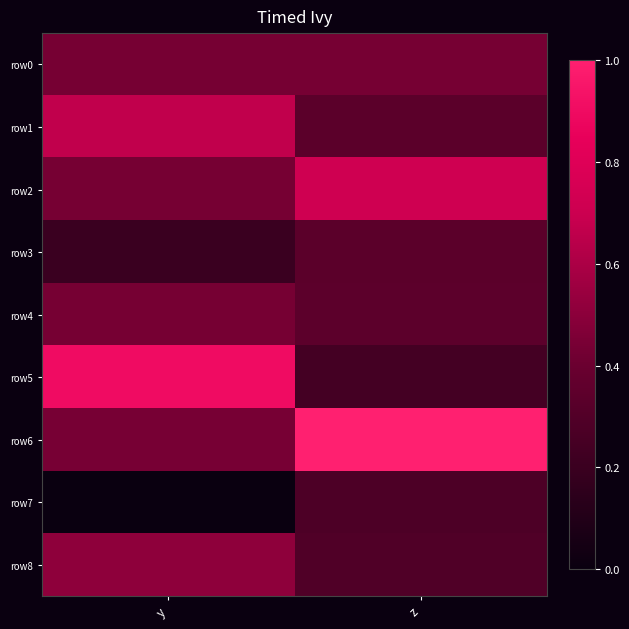

Which category has the highest value across all series?

z